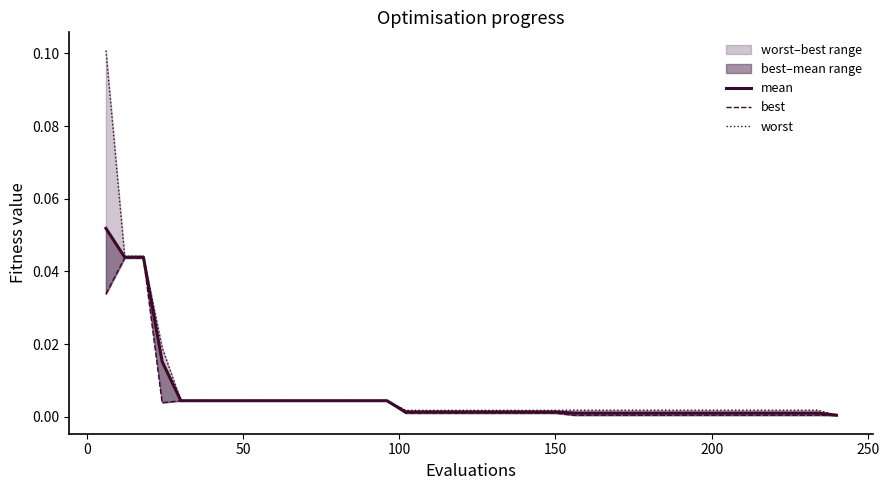

True or false: mean has more than 1 interior local peaks.

False